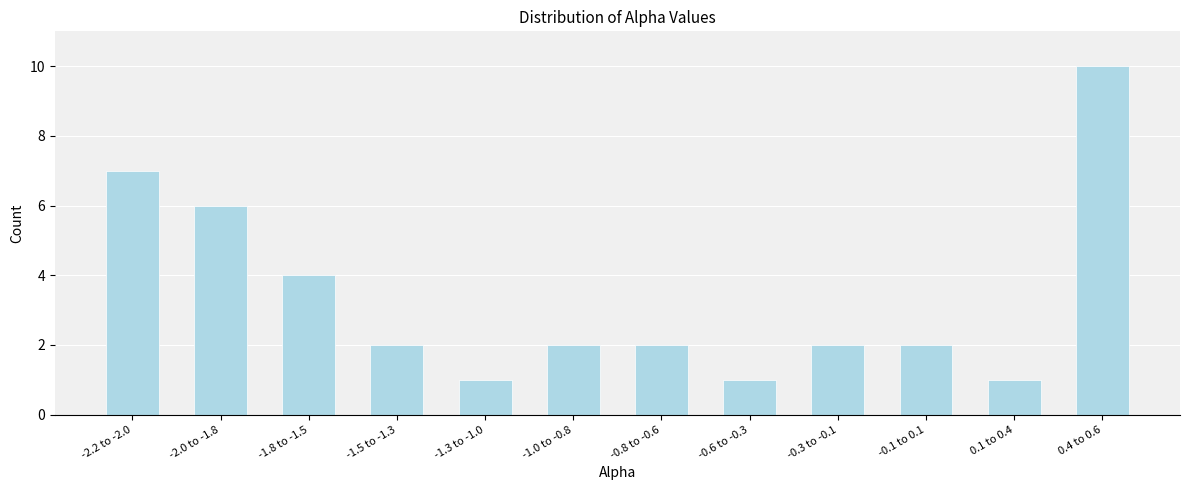

Reading left to right, extract all data points from this chart.

-2.2 to -2.0=7	-2.0 to -1.8=6	-1.8 to -1.5=4	-1.5 to -1.3=2	-1.3 to -1.0=1	-1.0 to -0.8=2	-0.8 to -0.6=2	-0.6 to -0.3=1	-0.3 to -0.1=2	-0.1 to 0.1=2	0.1 to 0.4=1	0.4 to 0.6=10